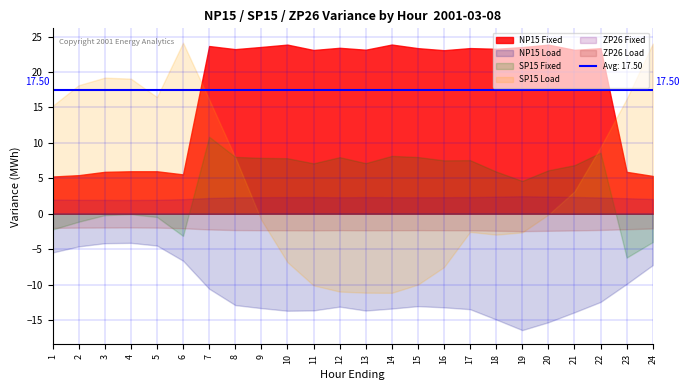

True or false: NP15 Load and SP15 Load cross at least once.

False